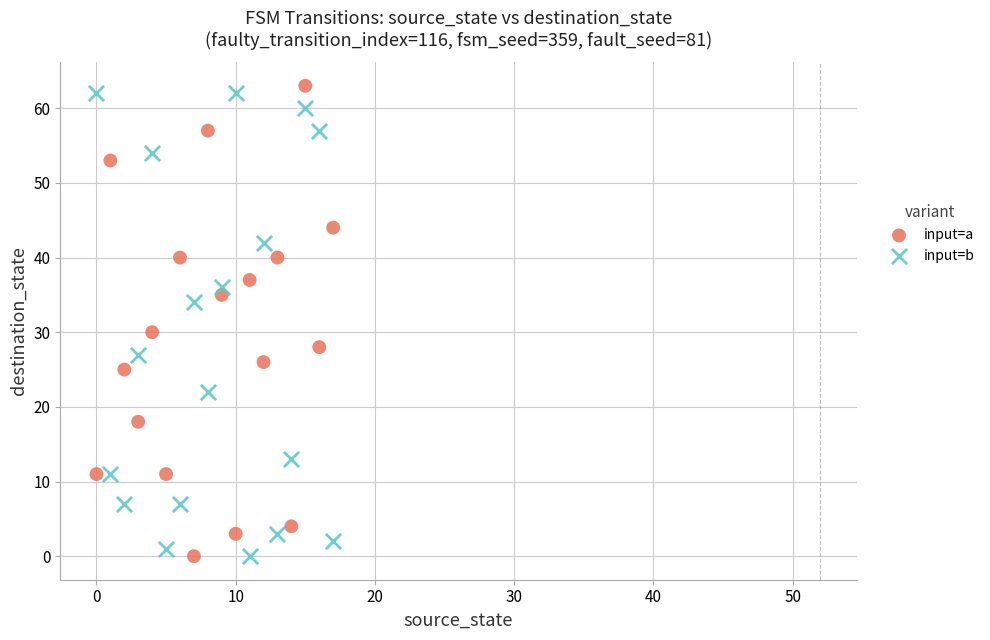

Which series contains the highest Y value?

input=a